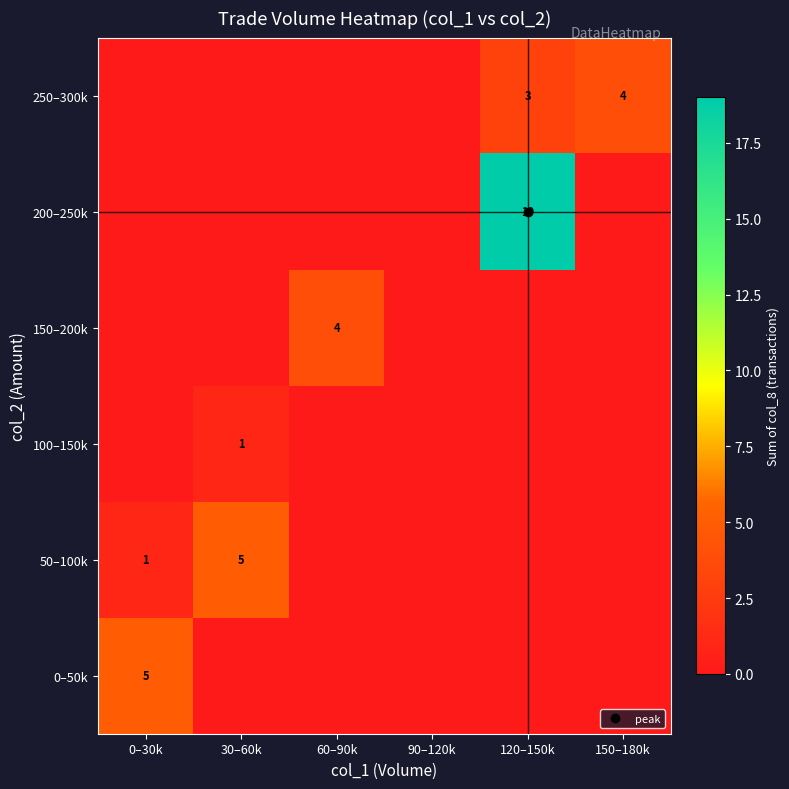

Between 90–120k and 30–60k, which is larger?

90–120k